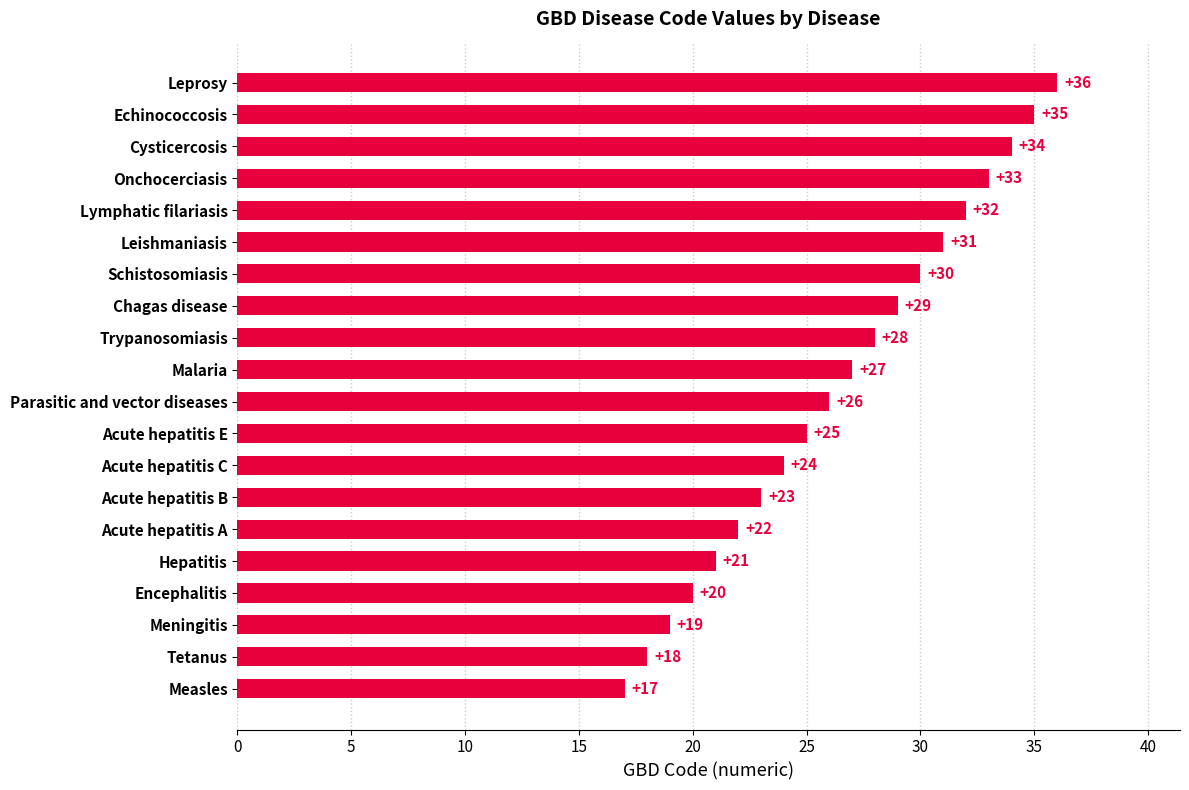

Between Parasitic and vector diseases and Leprosy, which is larger?

Leprosy